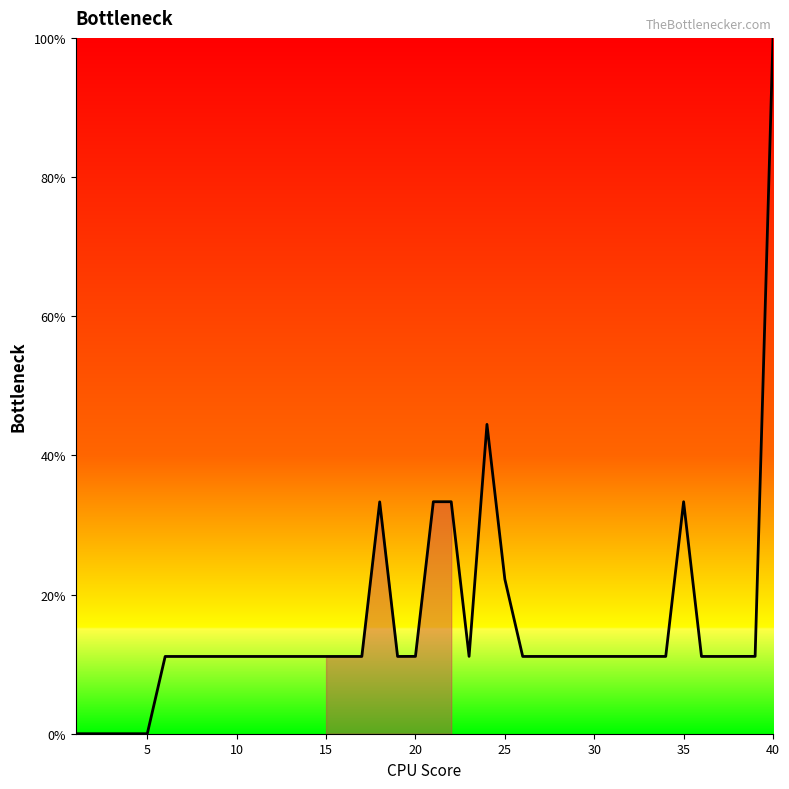

What is the maximum value shown in the chart?

100.0